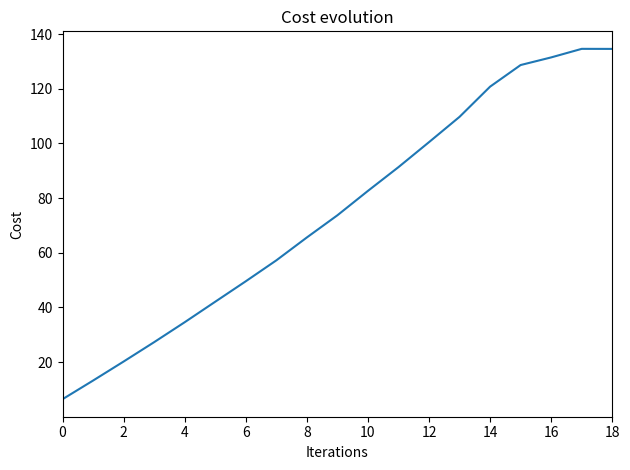

What is the minimum value shown in the chart?

6.5